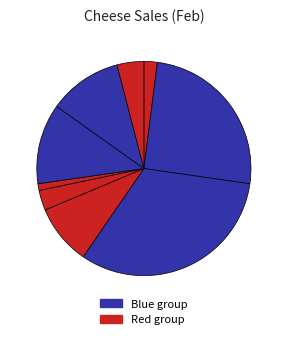

How many slices are in this pie chart?

9